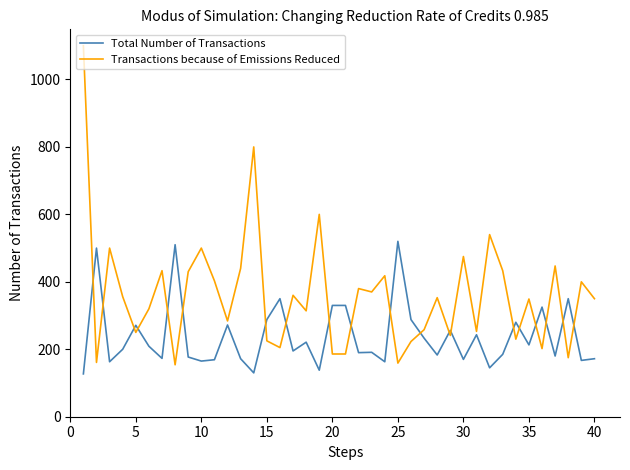

Which series has the largest range (max minus min)?

Transactions because of Emissions Reduced